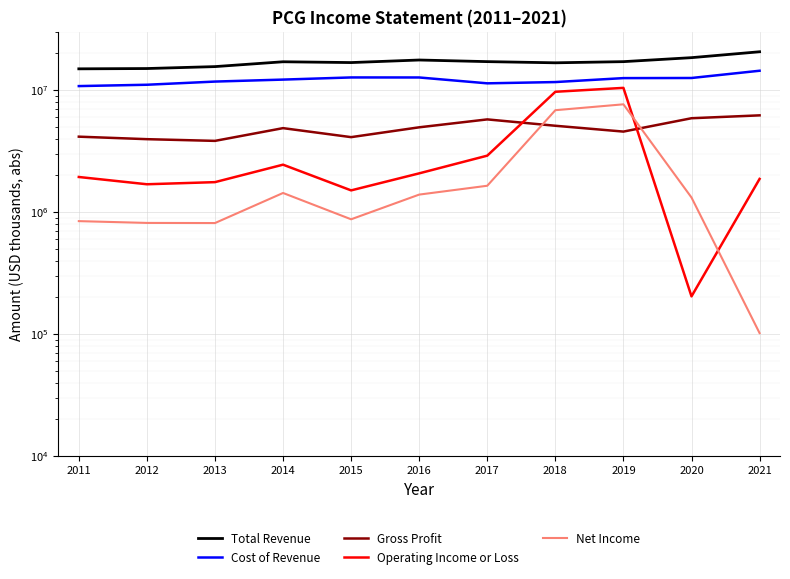

Rank the series at 2016 from lowest to highest value.

Net Income, Operating Income or Loss, Gross Profit, Cost of Revenue, Total Revenue